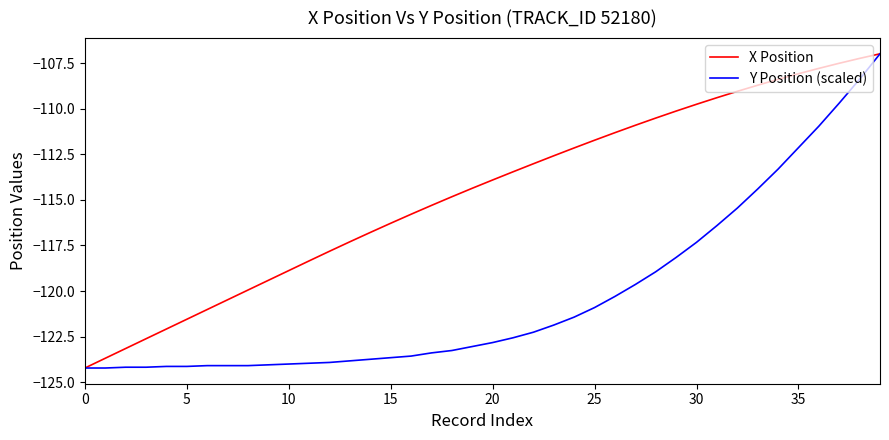

How many lines are shown in the chart?

2